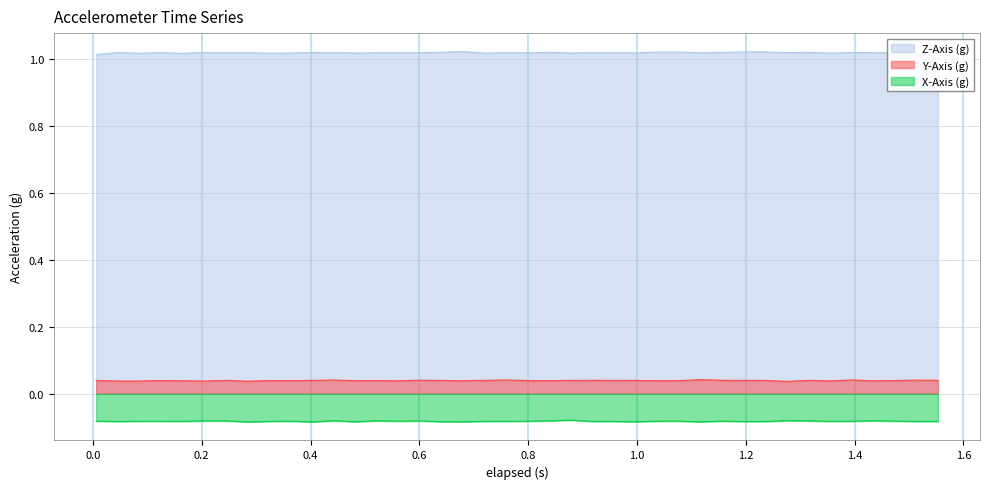

How many series are shown in this chart?

3